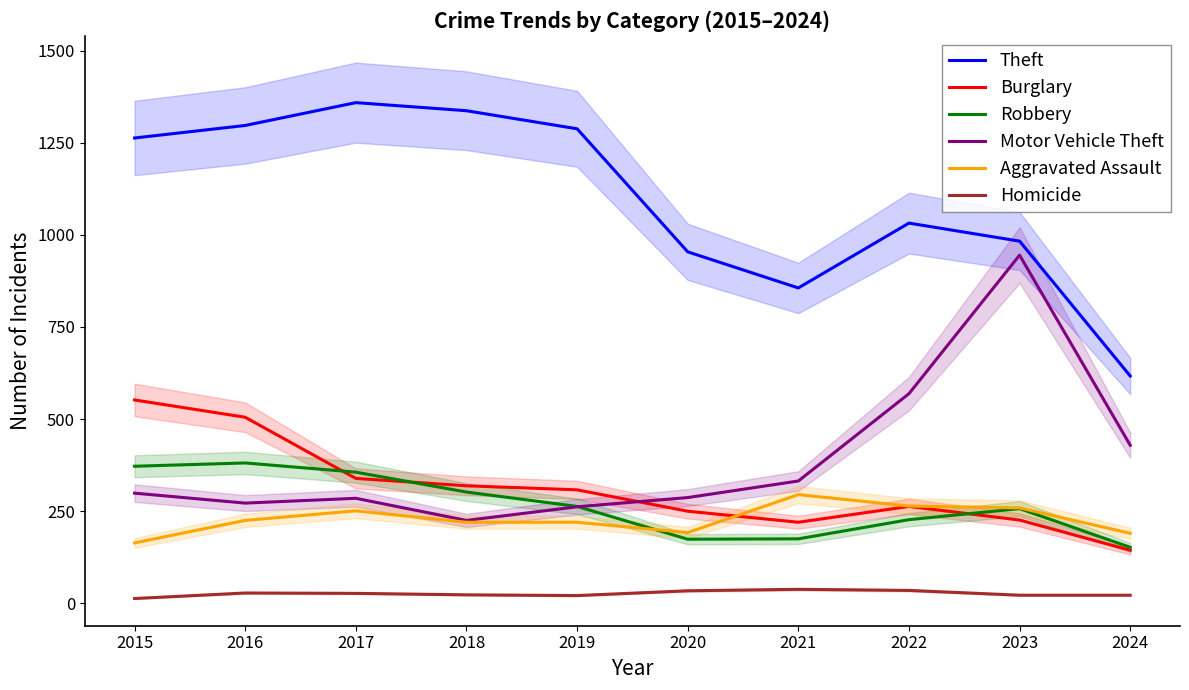

What is the approximate value of Theft at 2018?

1337